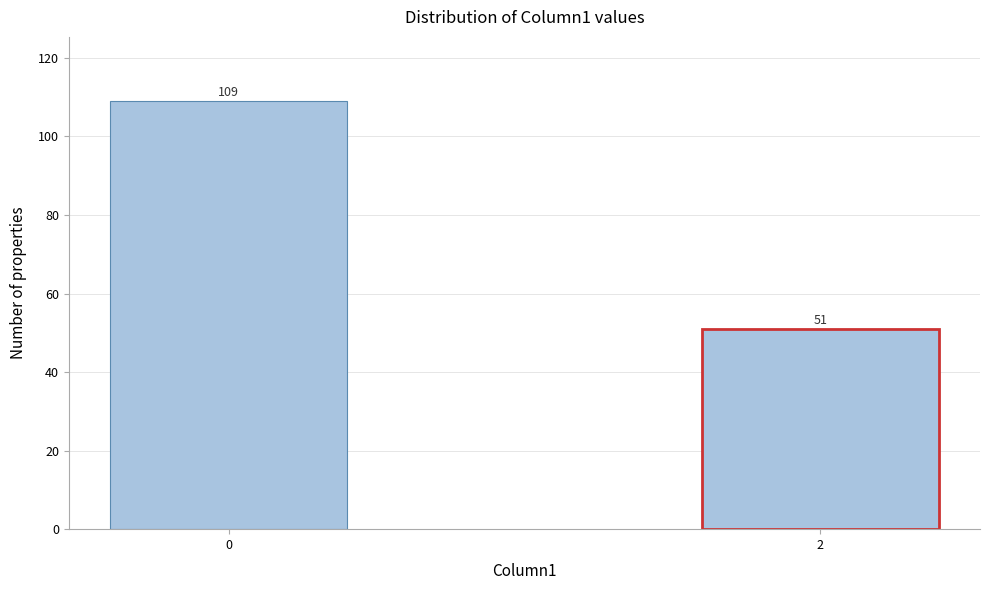

Reading left to right, list all the values displayed in this chart.

0=109	2=51